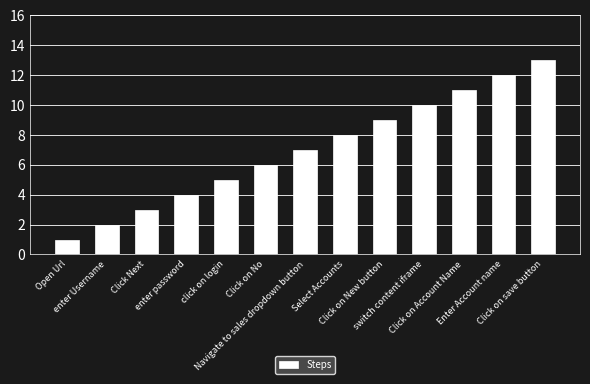

What is the greatest value displayed?

13